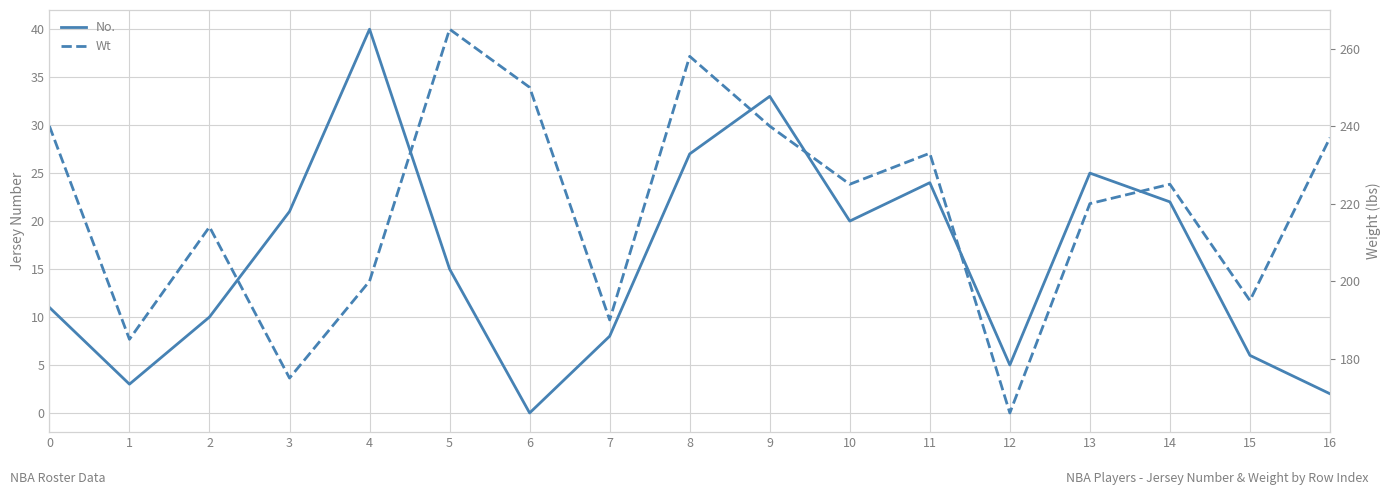

True or false: No. and Wt intersect in this chart.

False